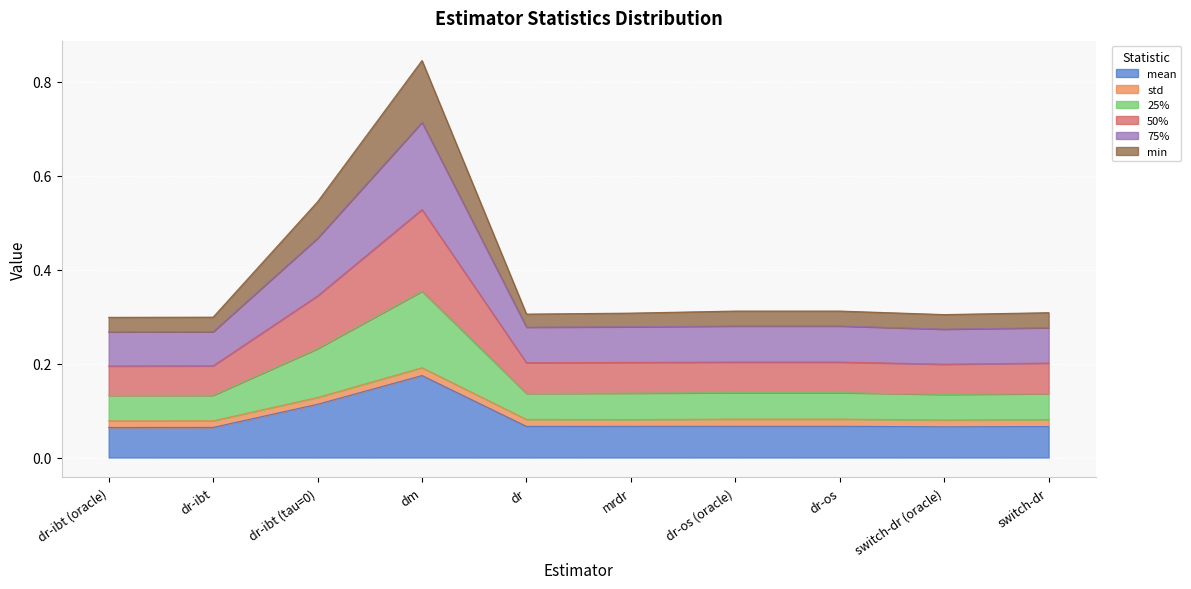

What is the difference between the second highest and second lowest values in the min series?

0.1